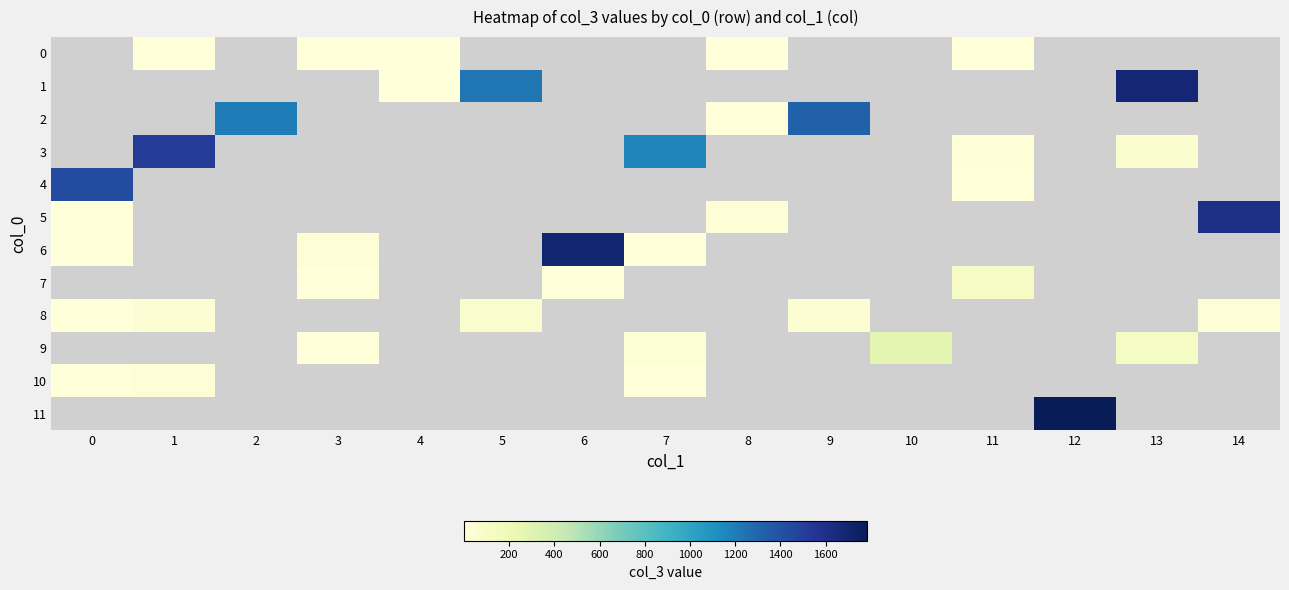

What is the minimum value for 10?

1.0